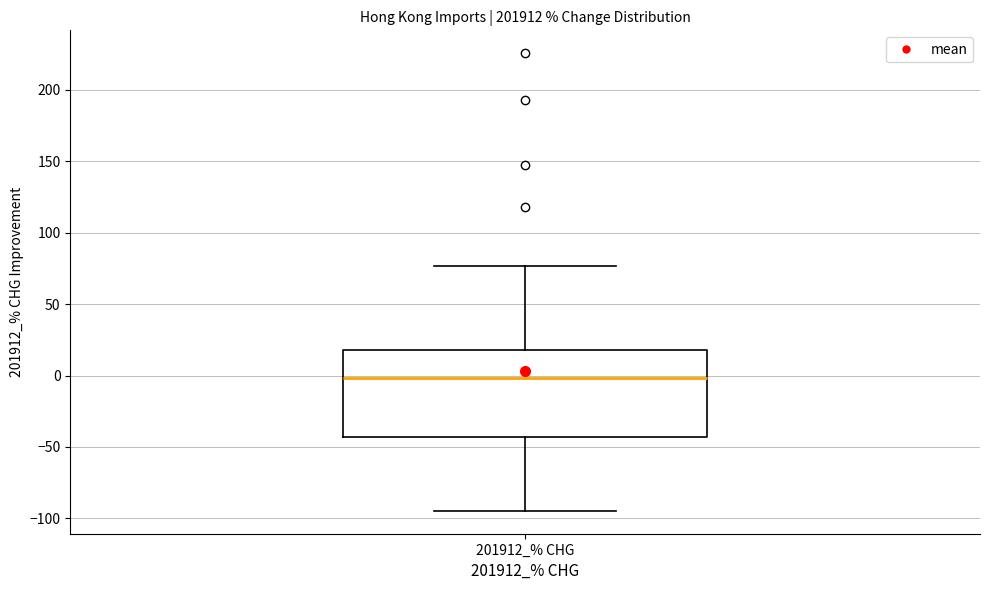

Where does the lower whisker of the box for 201912_% CHG end on the y-axis? The values are not printed on the chart, so give them approximately, as read against the axis.

-95